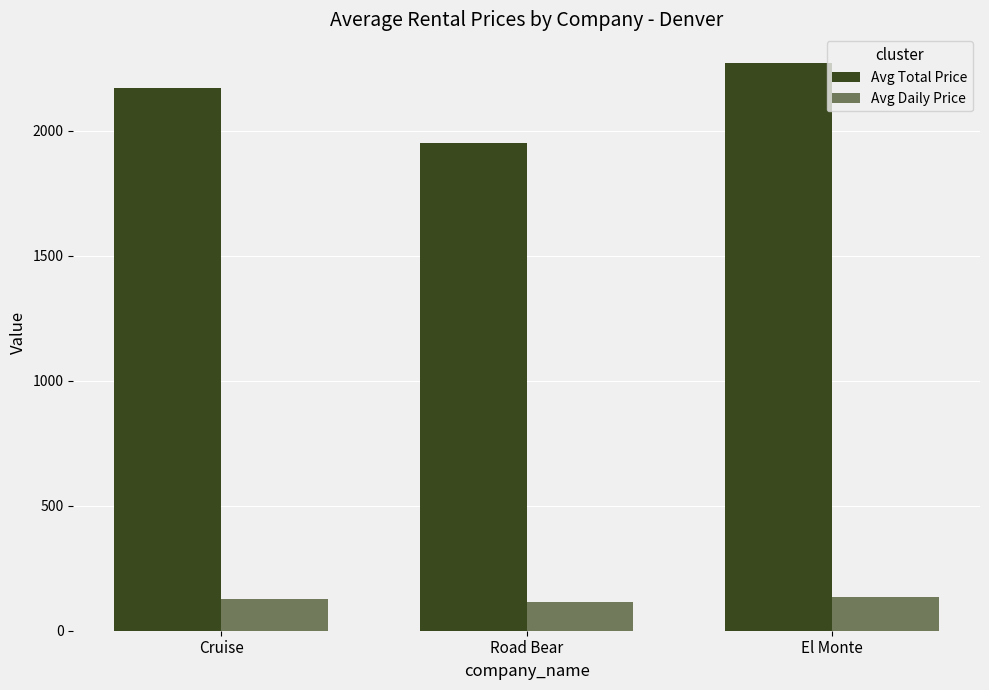

Which series has the largest total across all categories?

Avg Total Price